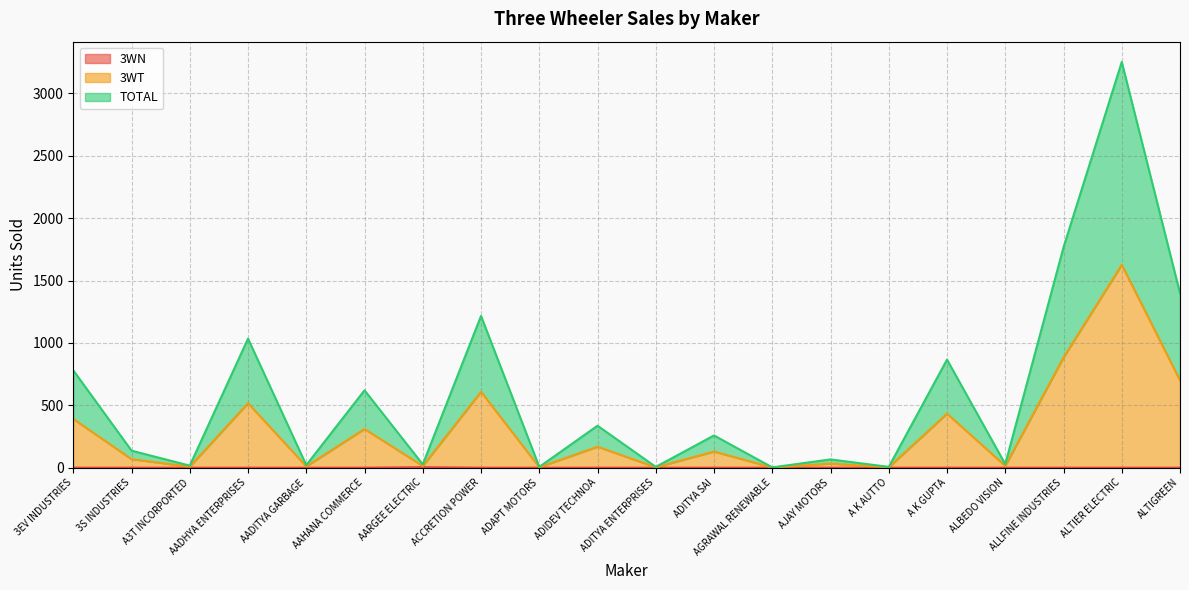

True or false: TOTAL and 3WT intersect in this chart.

False